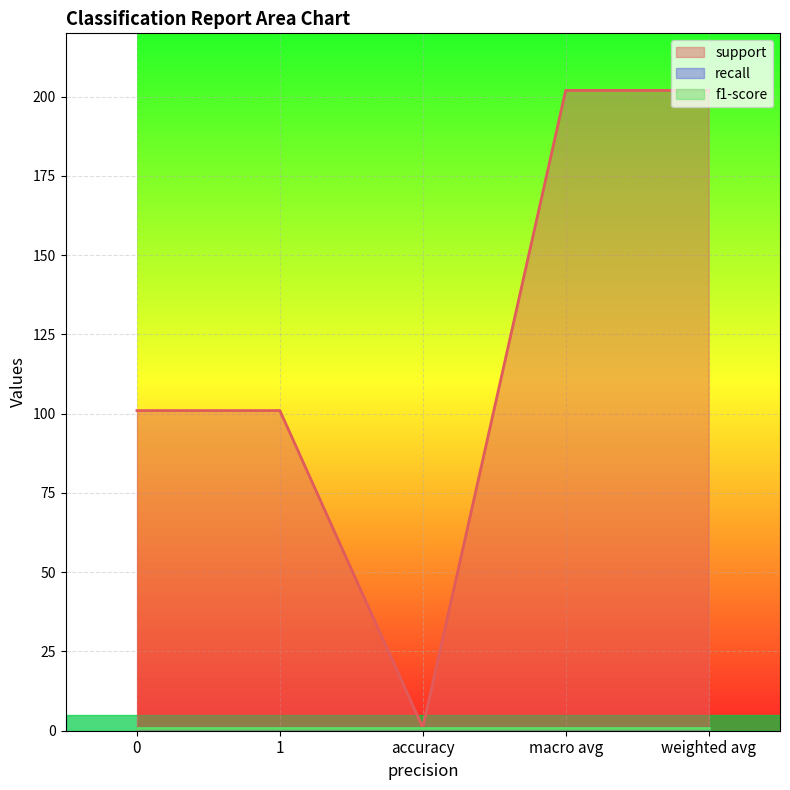

Between accuracy and weighted avg, which is larger?

weighted avg